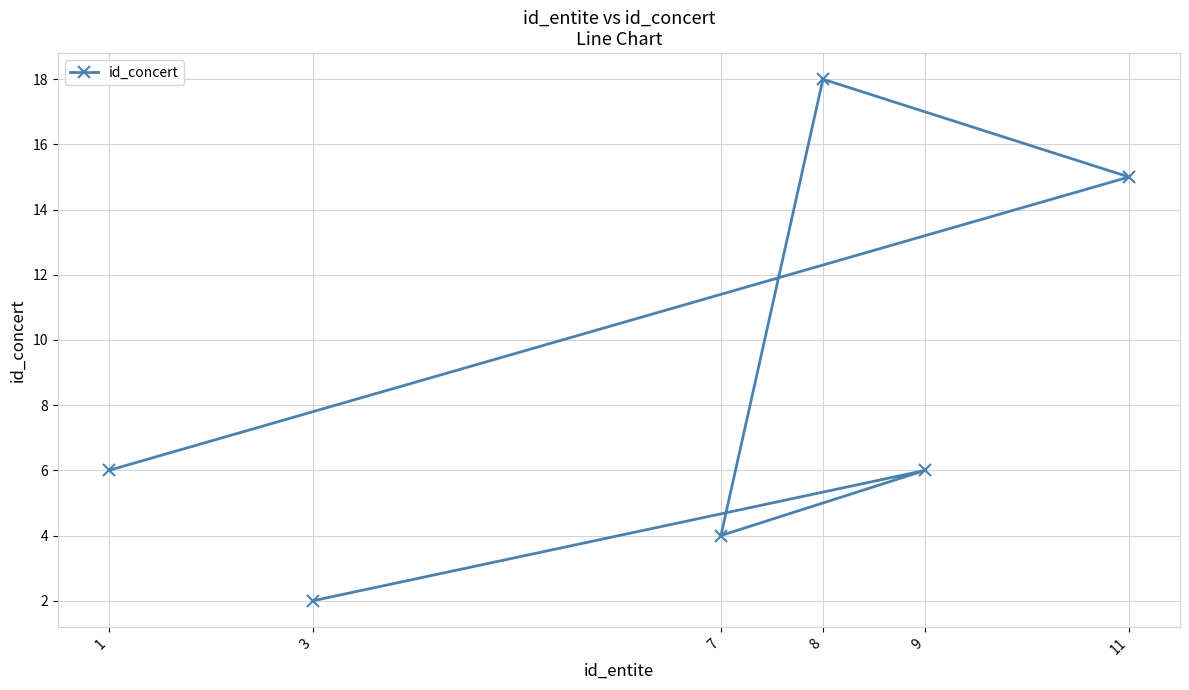

What is the minimum value shown in the chart?

2